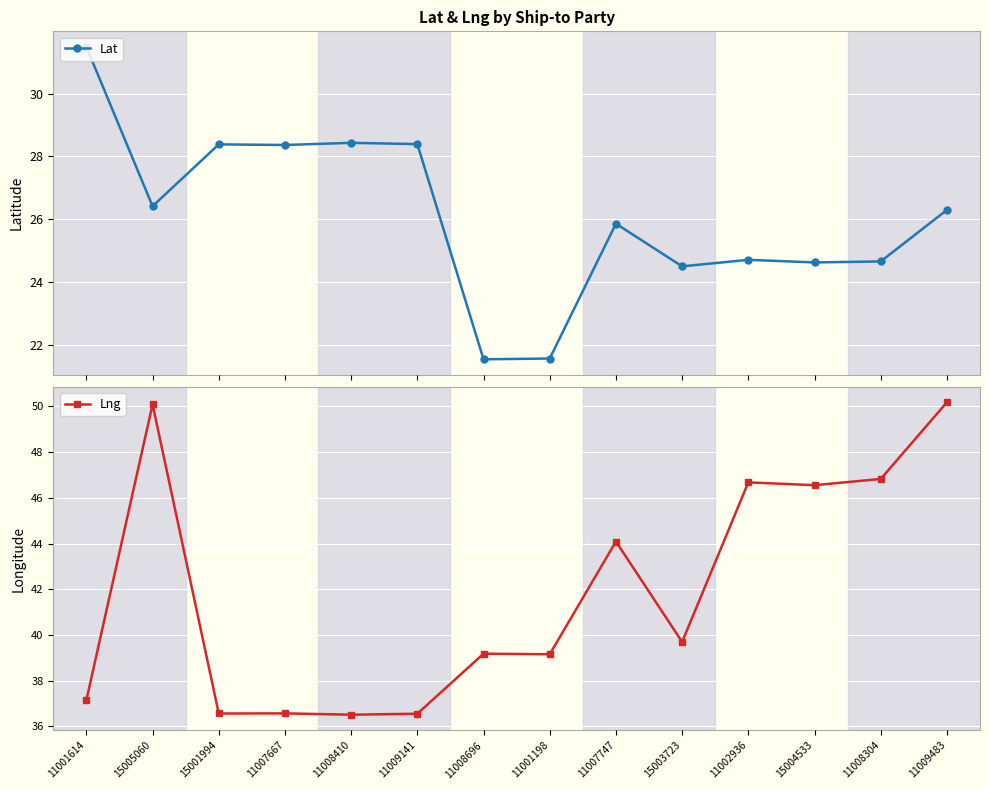

Between 11008696 and 15005060, which is larger?

15005060